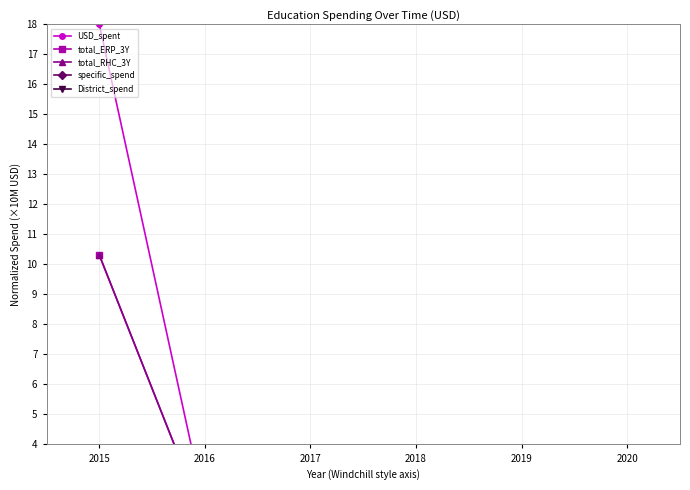

Which series ends up on top after the final intersection of USD_spent and total_ERP_3Y?

USD_spent